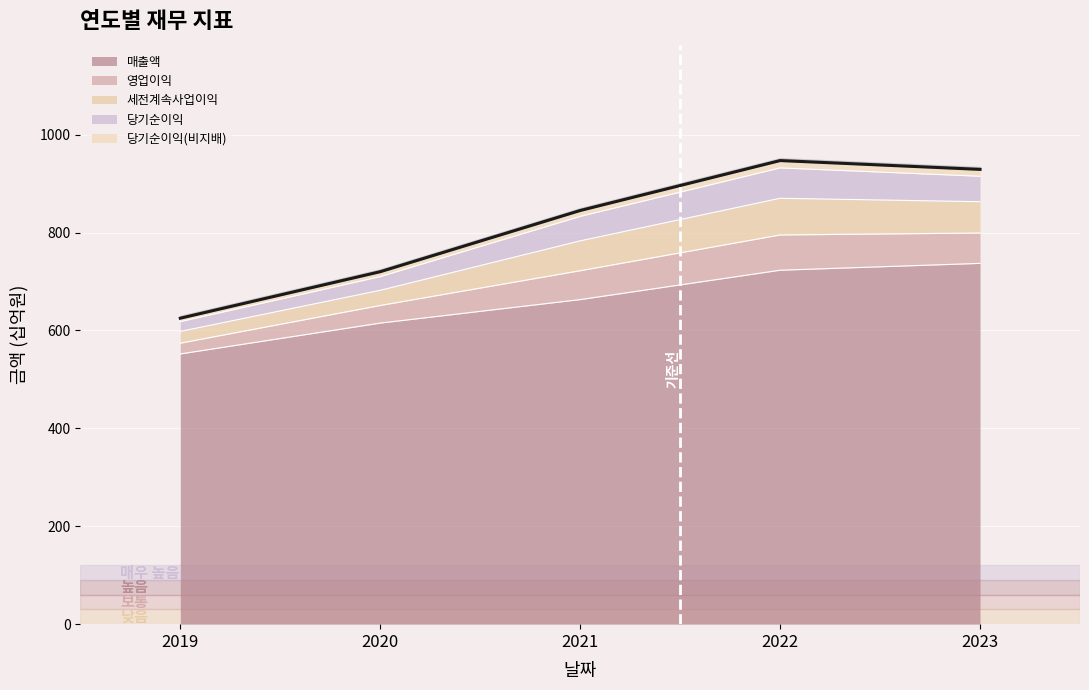

Where is 당기순이익(비지배) nearest to the value 786?

2021